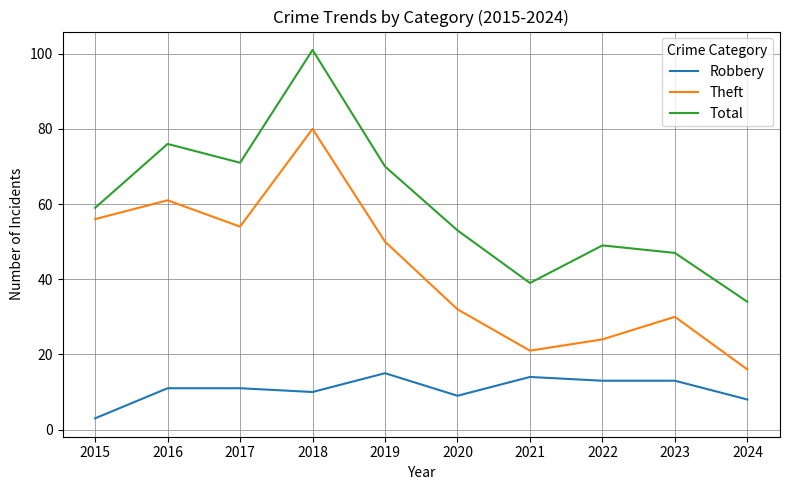

What is the smallest value displayed?

3